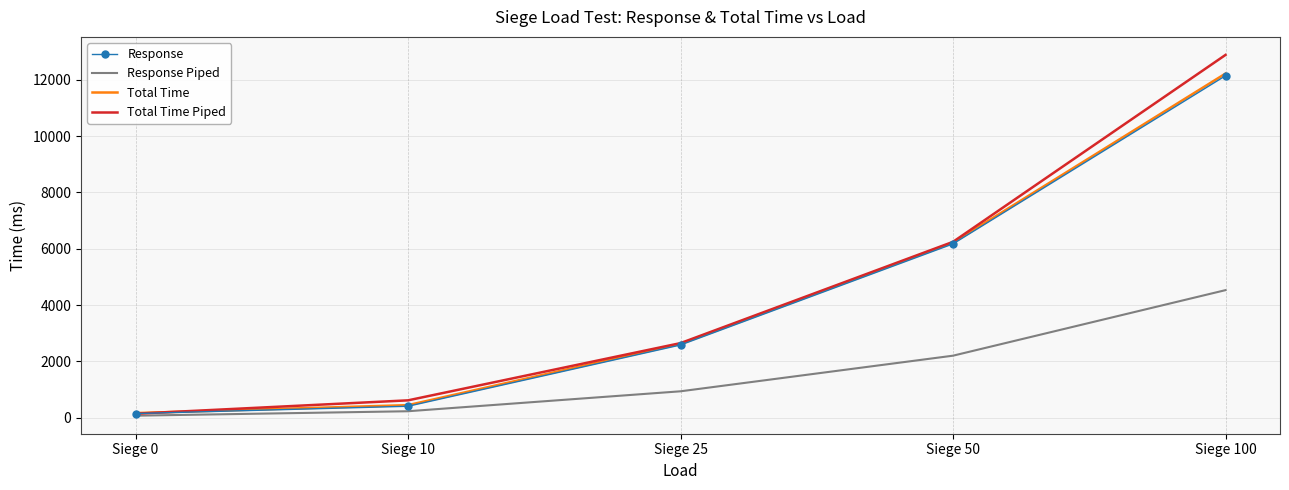

What is the total value across all series at Siege 25?

8794.6